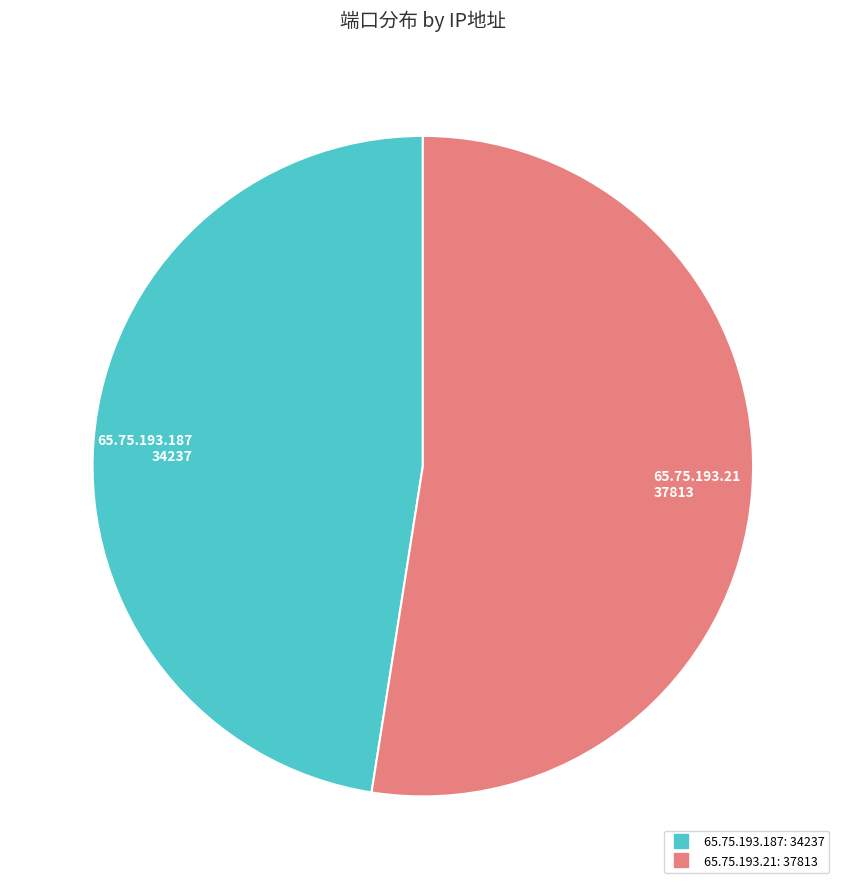

Does any single category account for the majority?

Yes